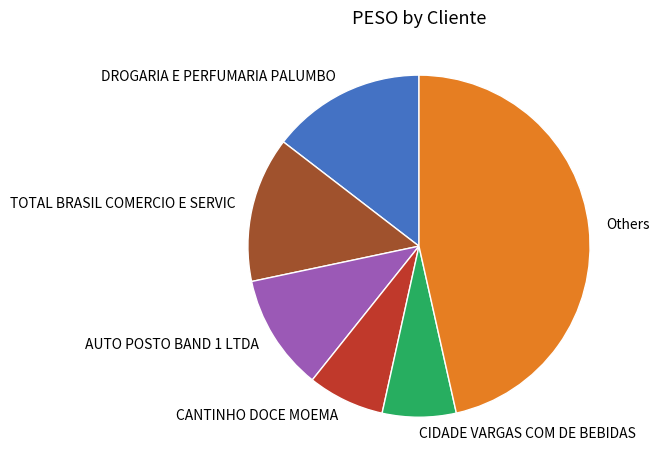

Which slice is the largest?

Others